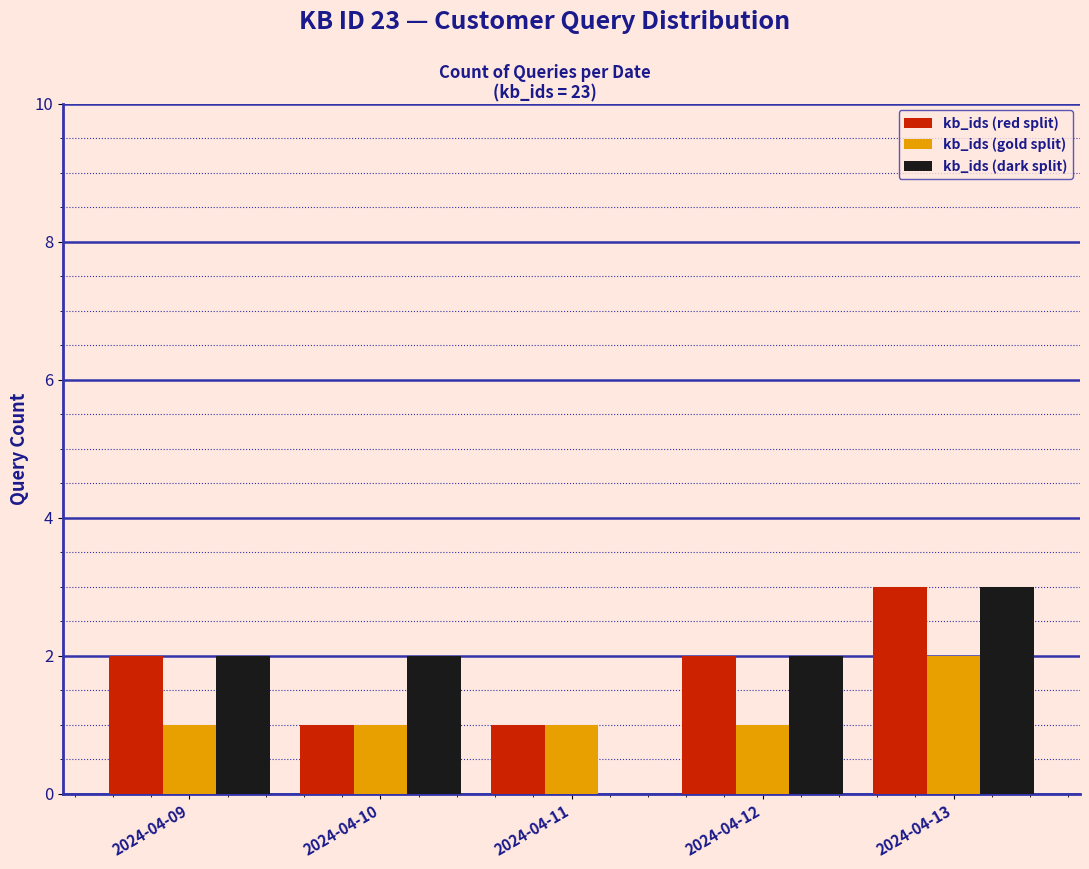

Reading left to right, list all the values displayed in this chart.

kb_ids (red split): 2024-04-09=2	2024-04-10=1	2024-04-11=1	2024-04-12=2	2024-04-13=3
kb_ids (gold split): 2024-04-09=1	2024-04-10=1	2024-04-11=1	2024-04-12=1	2024-04-13=2
kb_ids (dark split): 2024-04-09=2	2024-04-10=2	2024-04-11=0	2024-04-12=2	2024-04-13=3